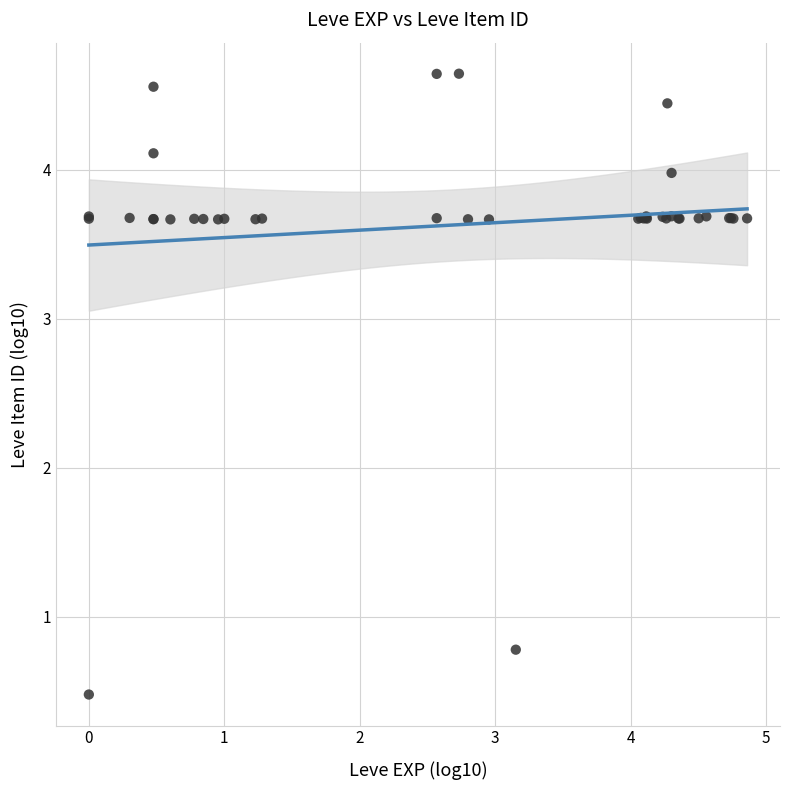

What Y value in the scatter plot is closest to 2?

0.8